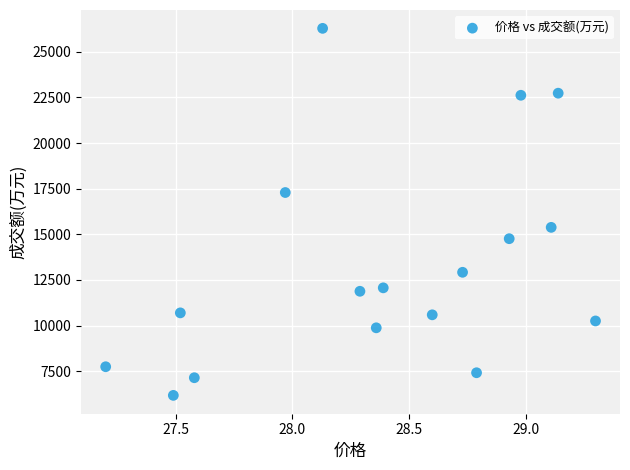

What is the range of Y values (max minus min)?

20116